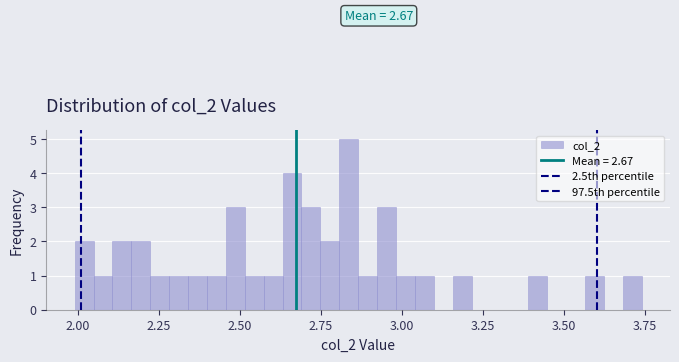

Around what value on the x-axis is the tallest bar? Give the approximate position of its centre, as read against the axis.

2.85